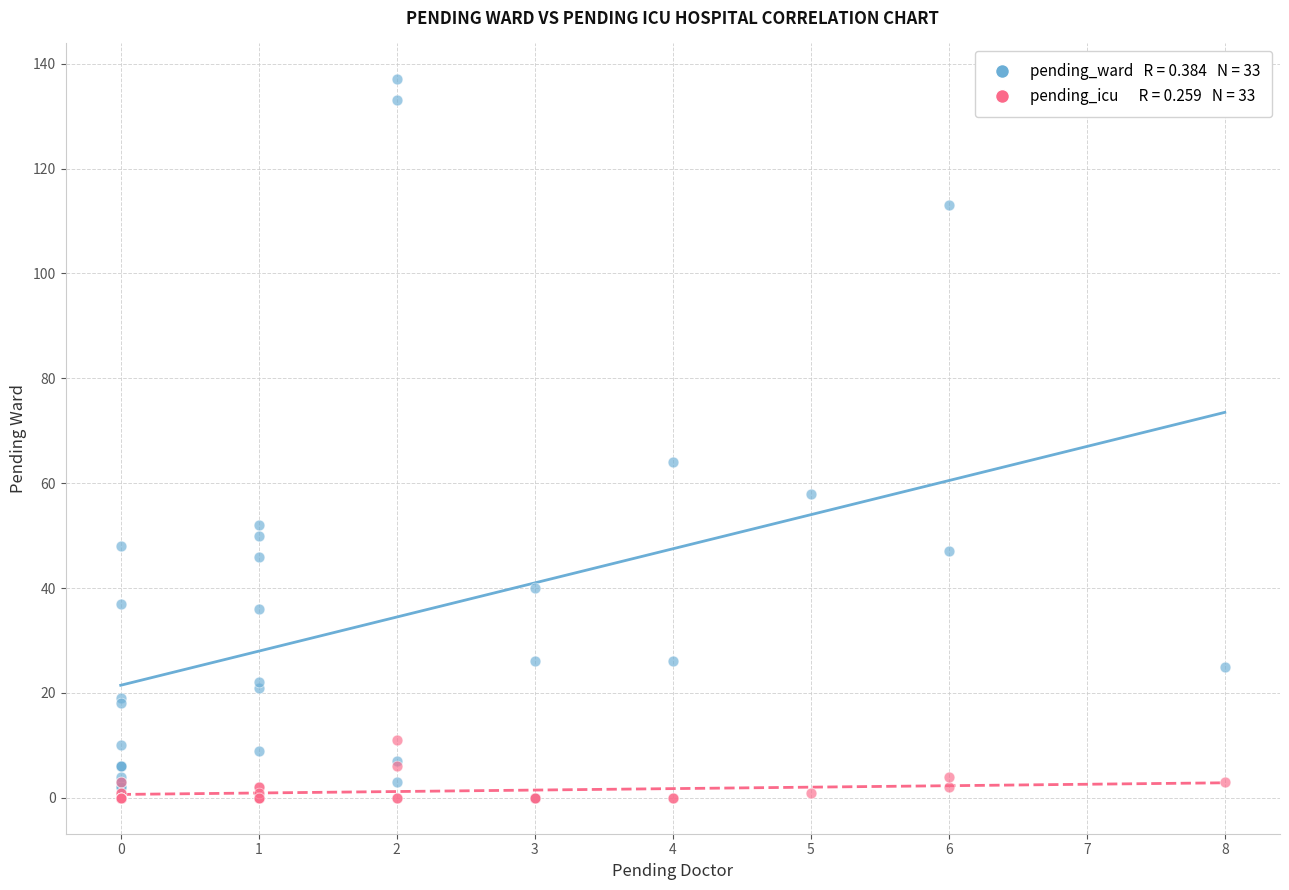

Across all series, what Y value is closest to 68?

64